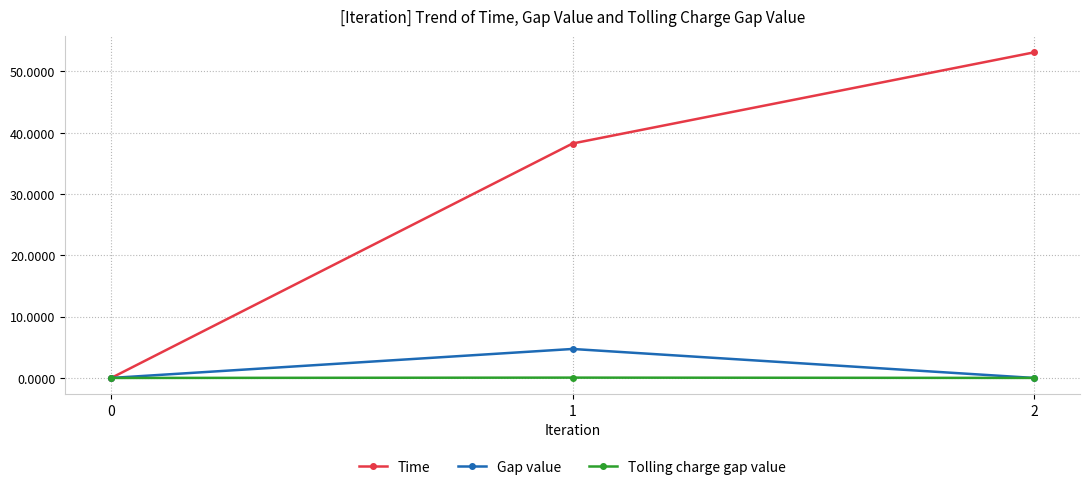

What is the total value across all series at 2?

53.1